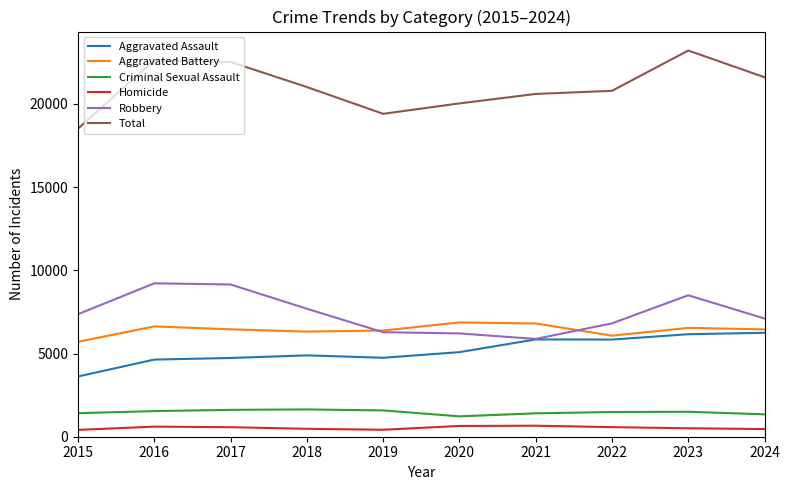

What is the difference between the second highest and second lowest values in the Criminal Sexual Assault series?

268